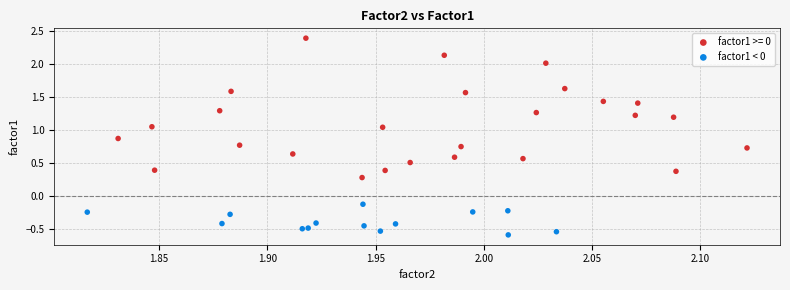

Which series reaches the minimum Y coordinate?

factor1 < 0